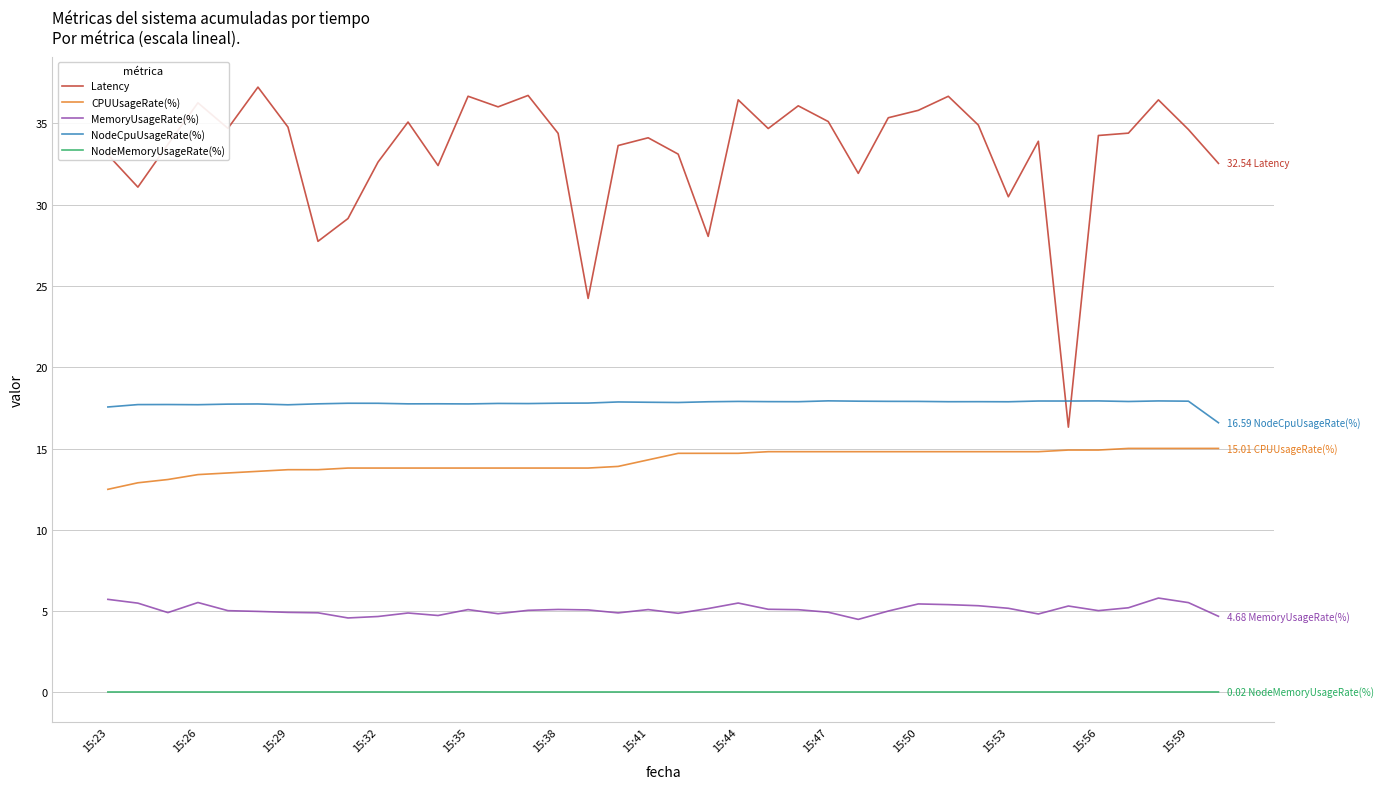

Rank the series by their maximum value, from lowest to highest.

NodeMemoryUsageRate(%), MemoryUsageRate(%), CPUUsageRate(%), NodeCpuUsageRate(%), Latency